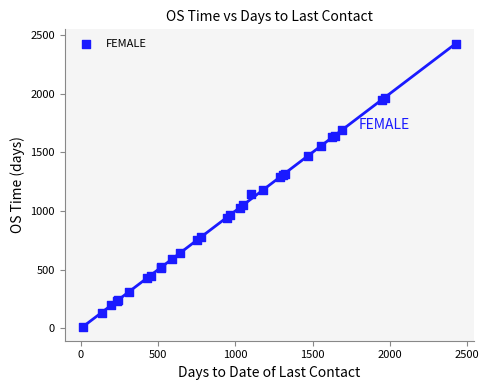

What Y value in the scatter plot is closest to 1220?

1180